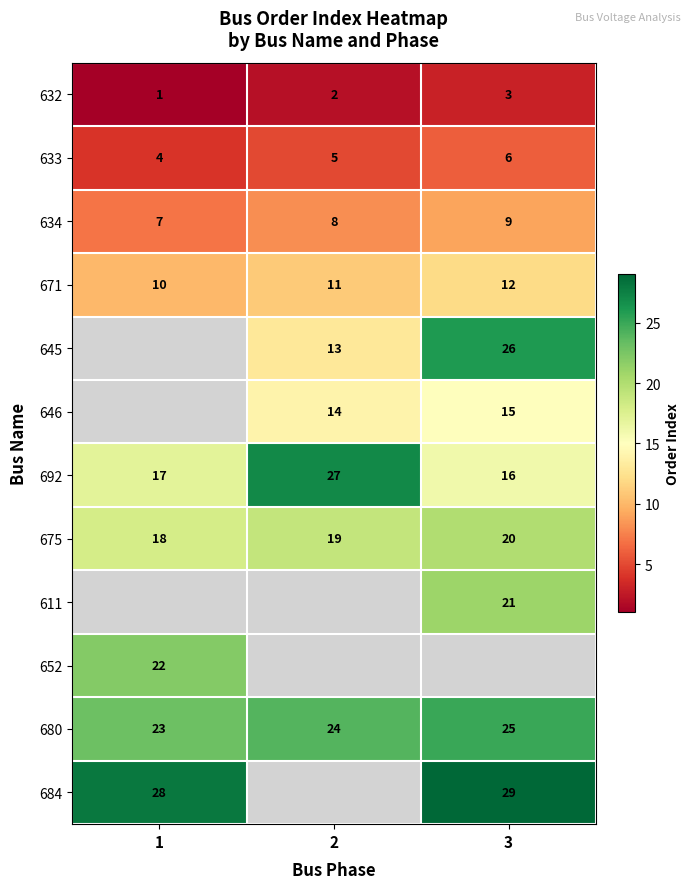

Rank the categories by 692 value from lowest to highest.

3, 1, 2